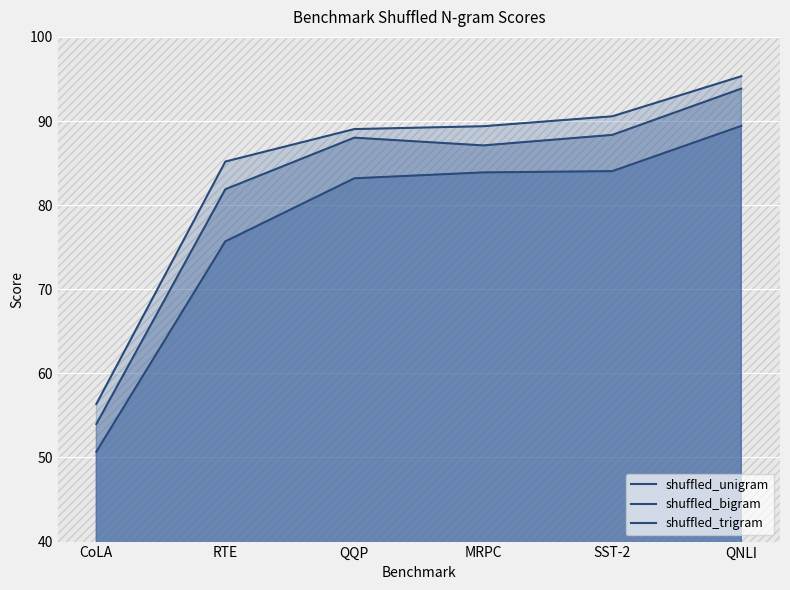

At how many categories does at least one series exceed 68?

5